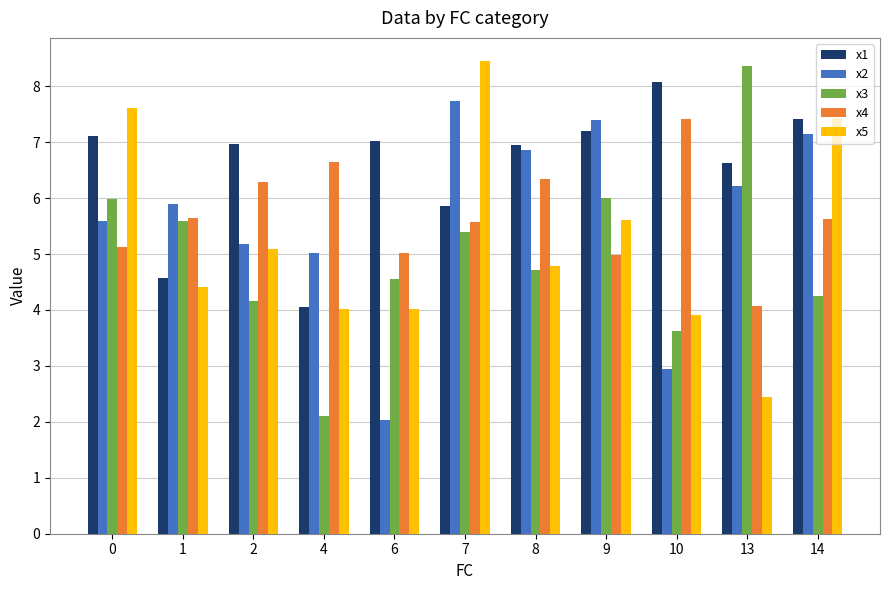

What is the spread (max minus min) of values at 2?

2.8